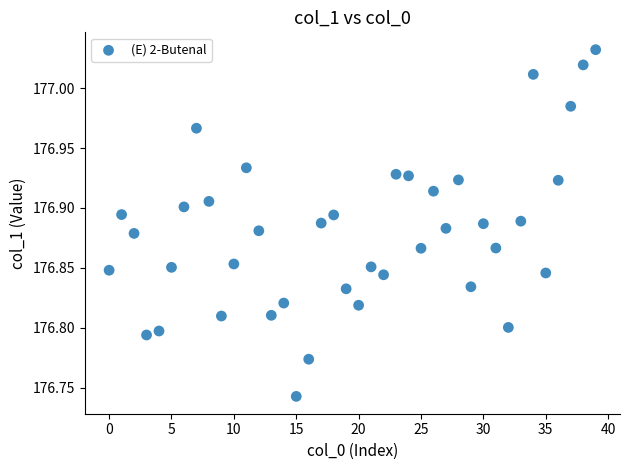

What is the range of Y values (max minus min)?

0.3